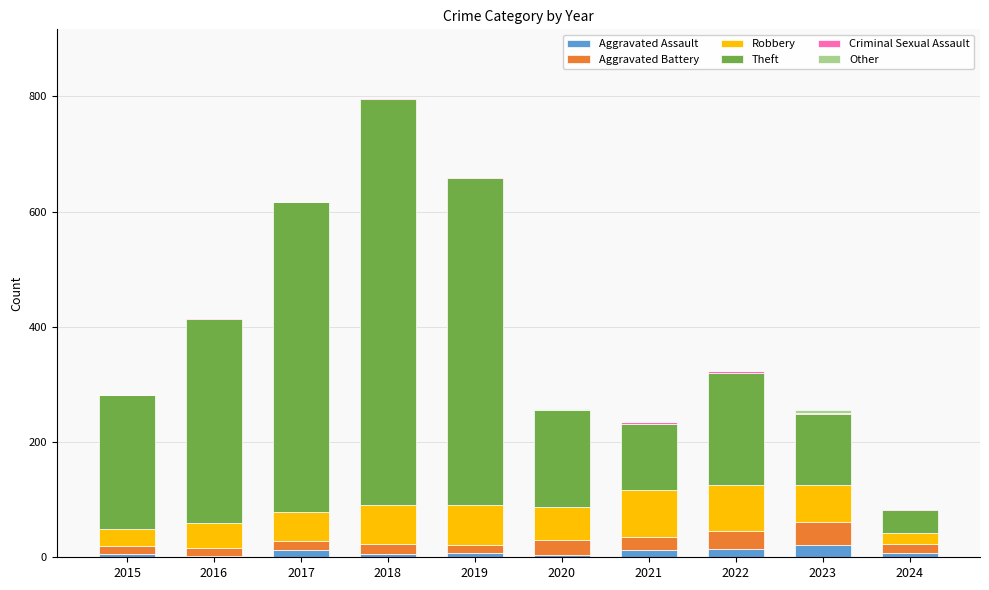

At which category is the sum across all series the highest?

2018